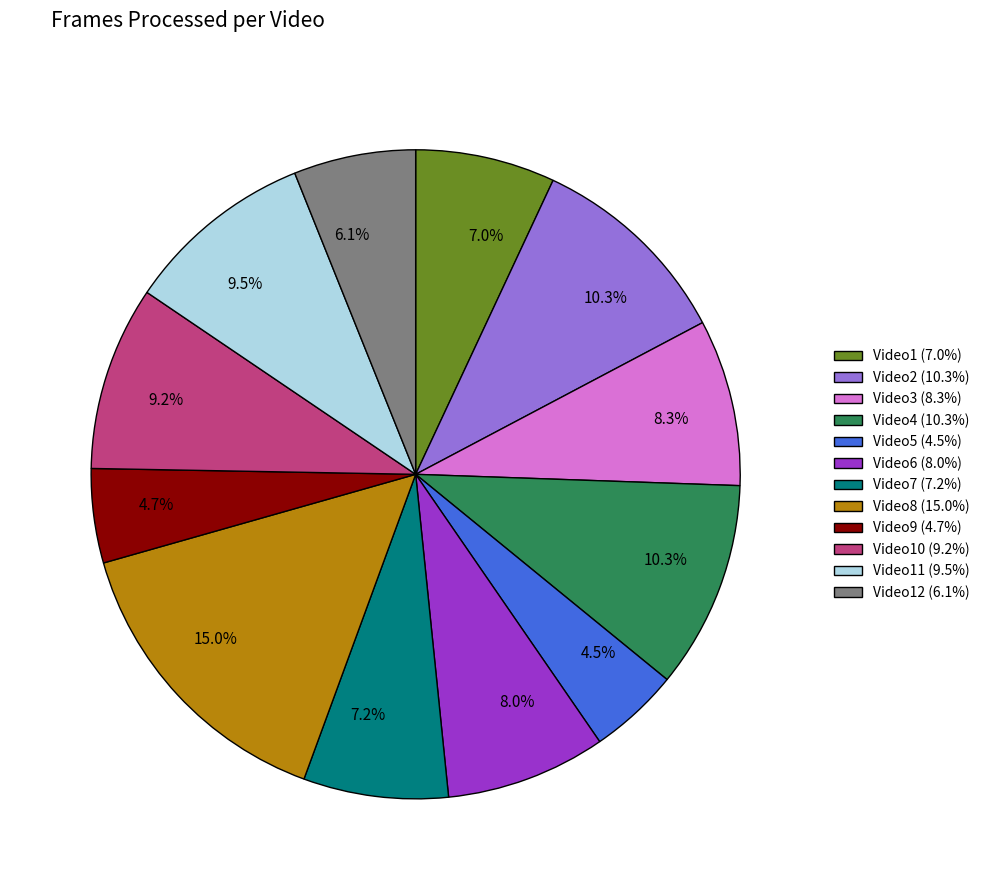

Count the number of slices in the pie.

12